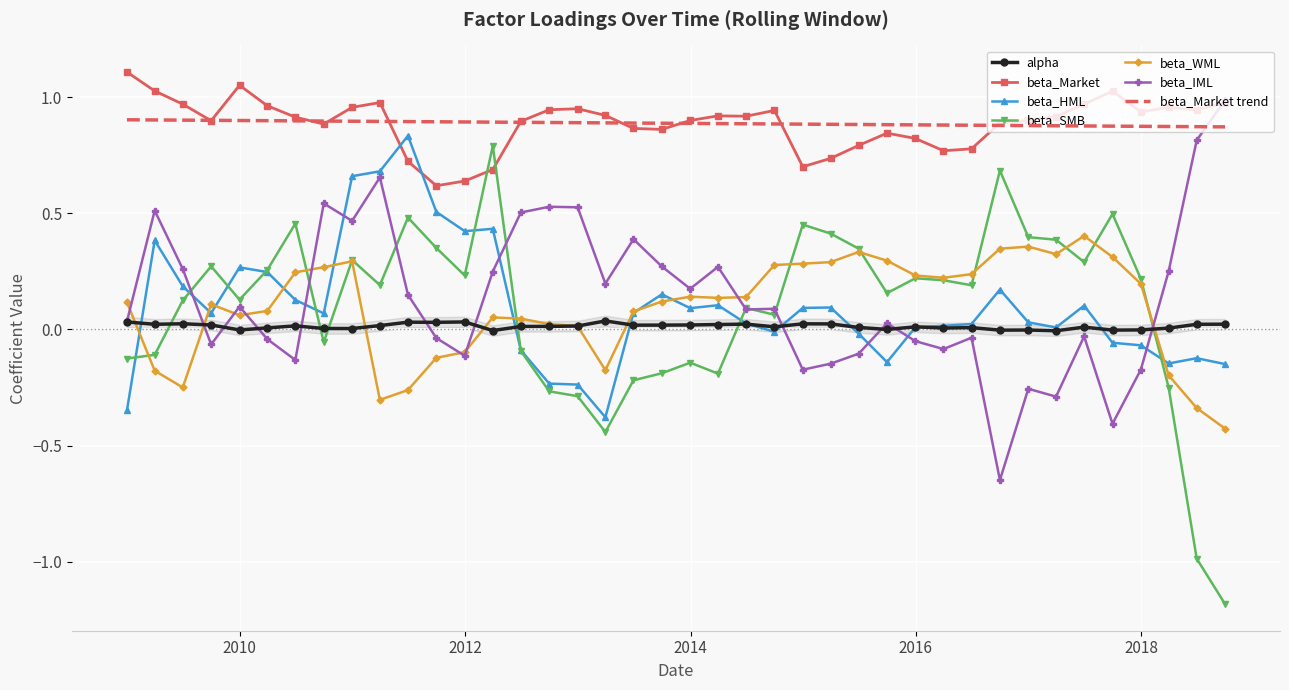

What is the difference between the maximum and minimum values in the beta_IML series?

1.6